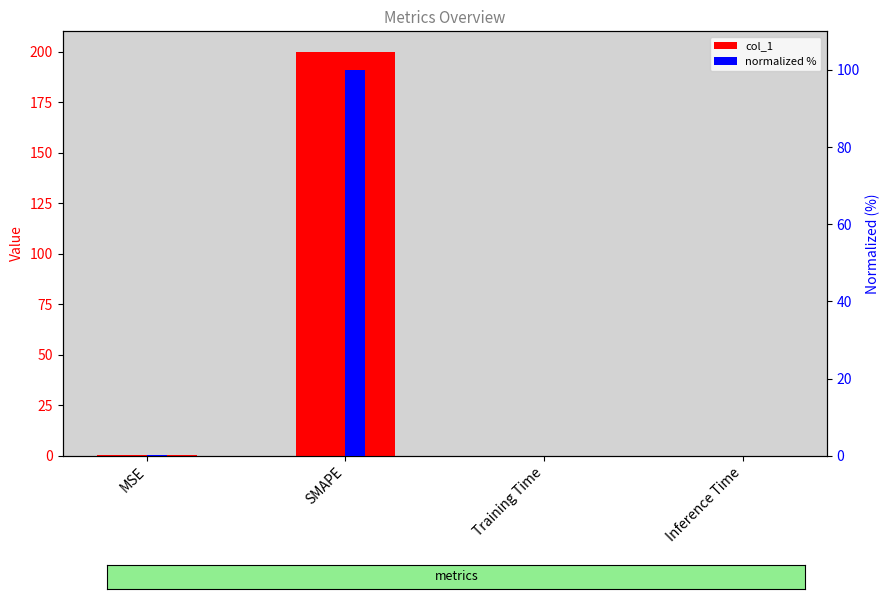

How many groups of bars are there?

4